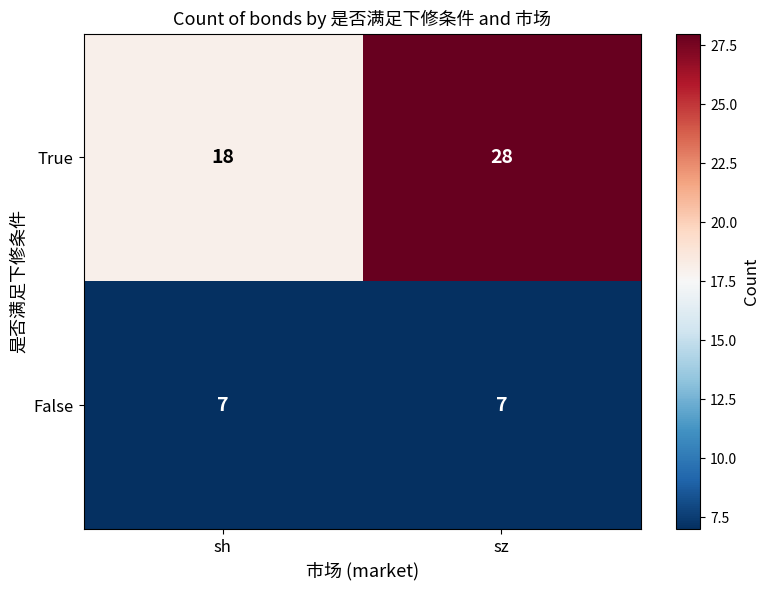

Reading left to right, list all the values displayed in this chart.

True: sh=18	sz=28
False: sh=7	sz=7